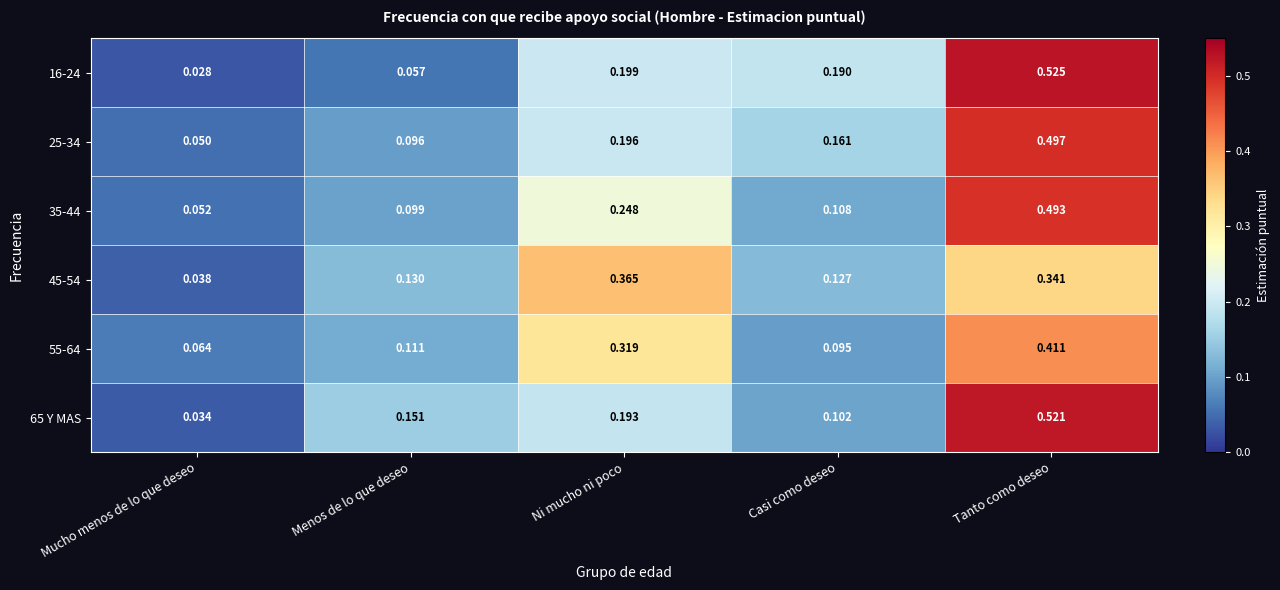

Which category has the highest value in the 25-34 series?

Tanto como deseo